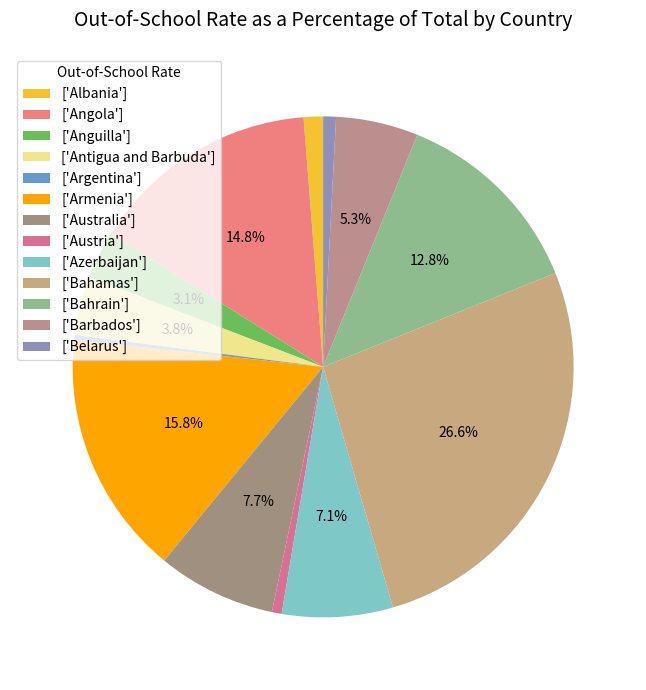

Rank the categories by value from lowest to highest.

Argentina, Austria, Belarus, Albania, Anguilla, Antigua and Barbuda, Barbados, Azerbaijan, Australia, Bahrain, Angola, Armenia, Bahamas